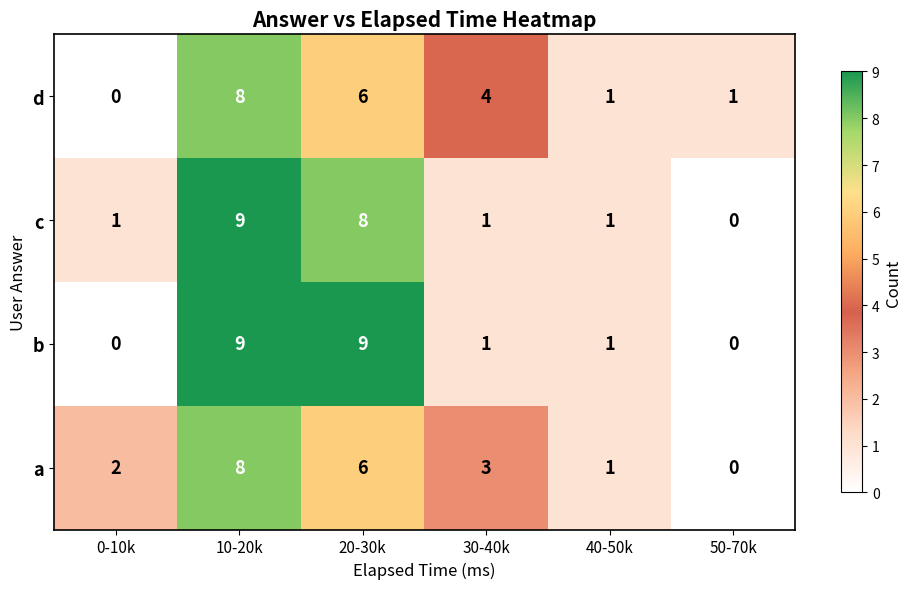

At how many categories does at least one series exceed 3?

3